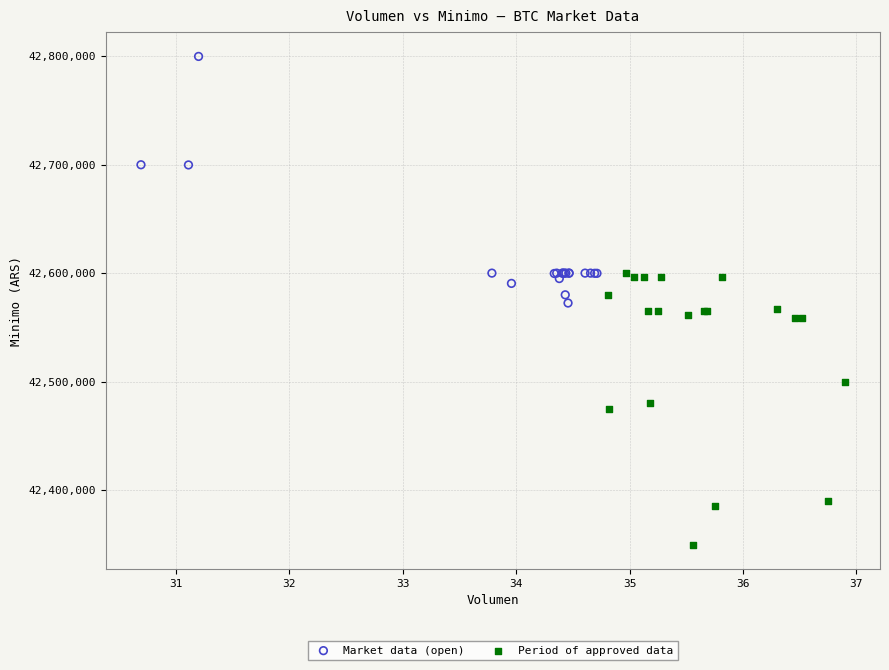

Which series has the widest spread of Y values?

Period of approved data